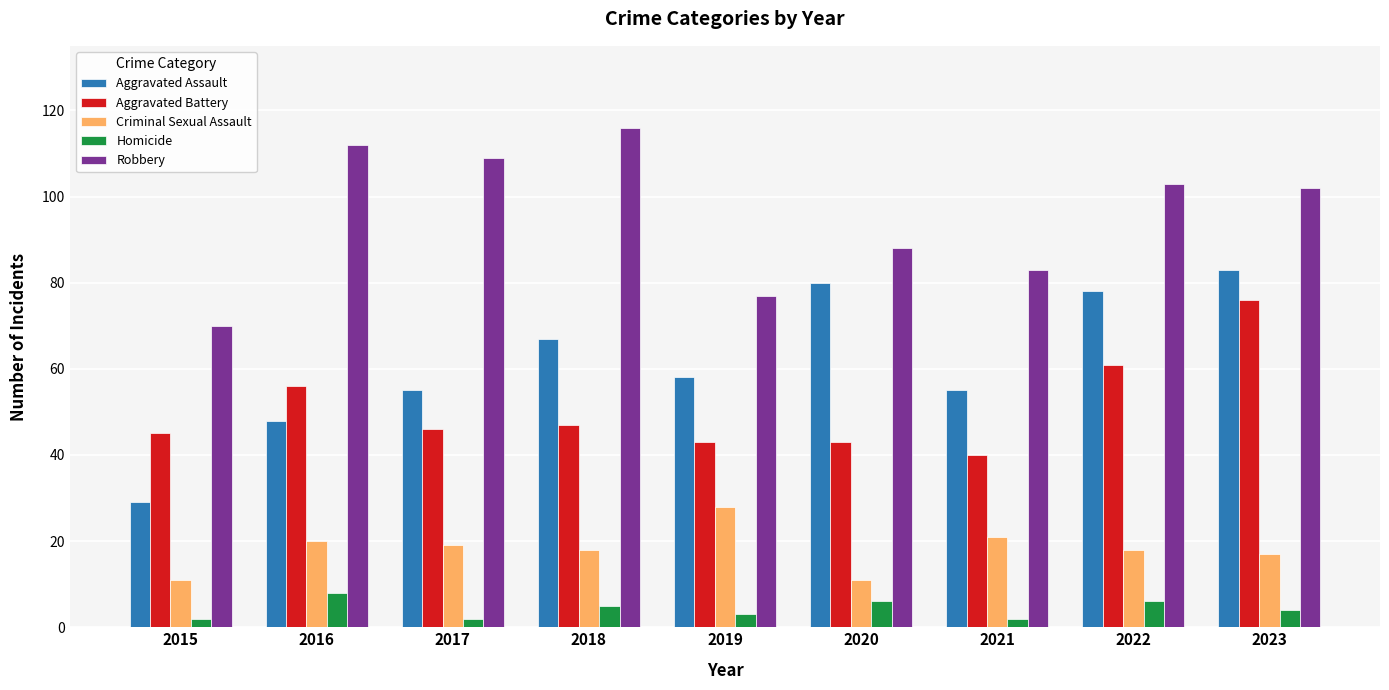

The value of Criminal Sexual Assault at 2022 is 18. True or false?

True